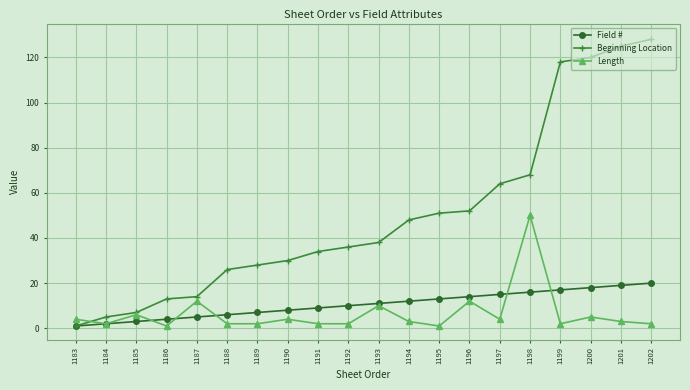

The Field # series shows 5 at 1192. True or false?

False